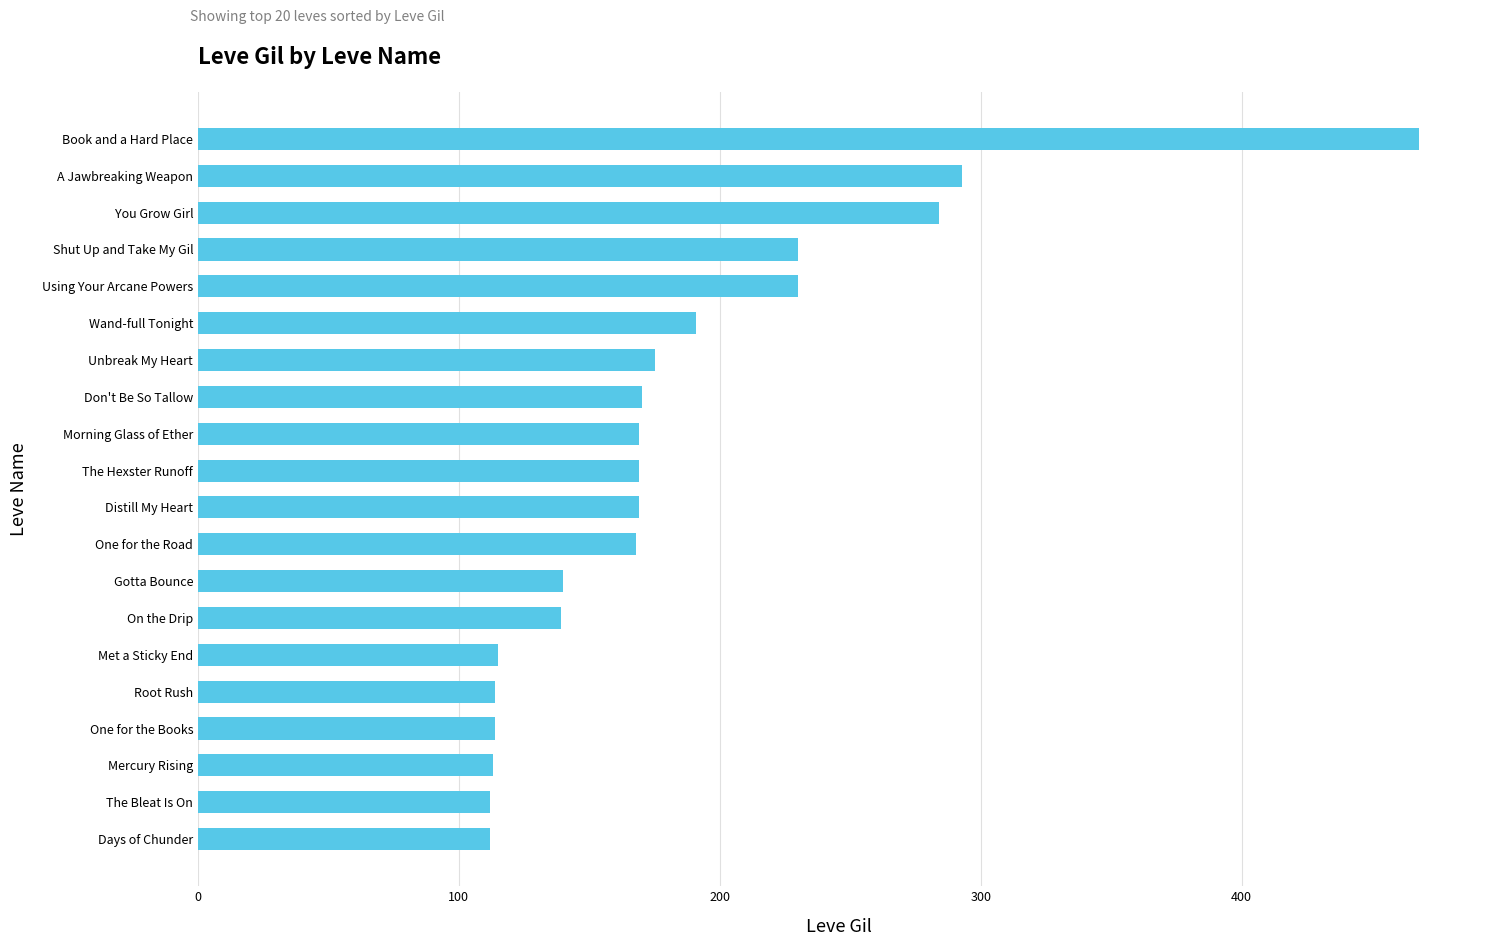

What is the difference between the maximum and minimum values?

356